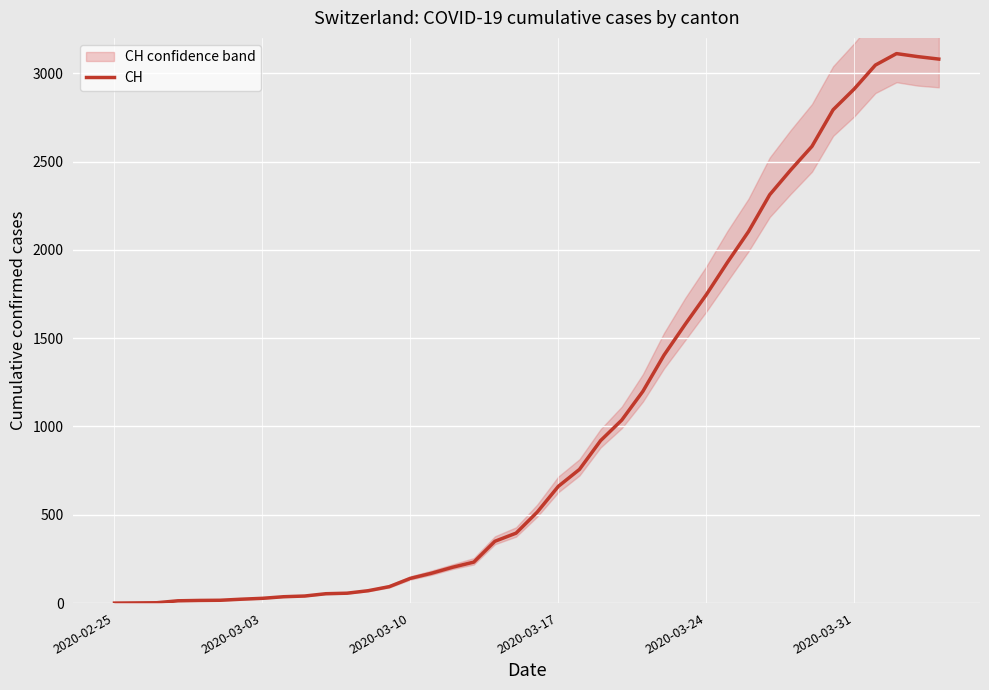

What is the highest value of the CH series?

3111